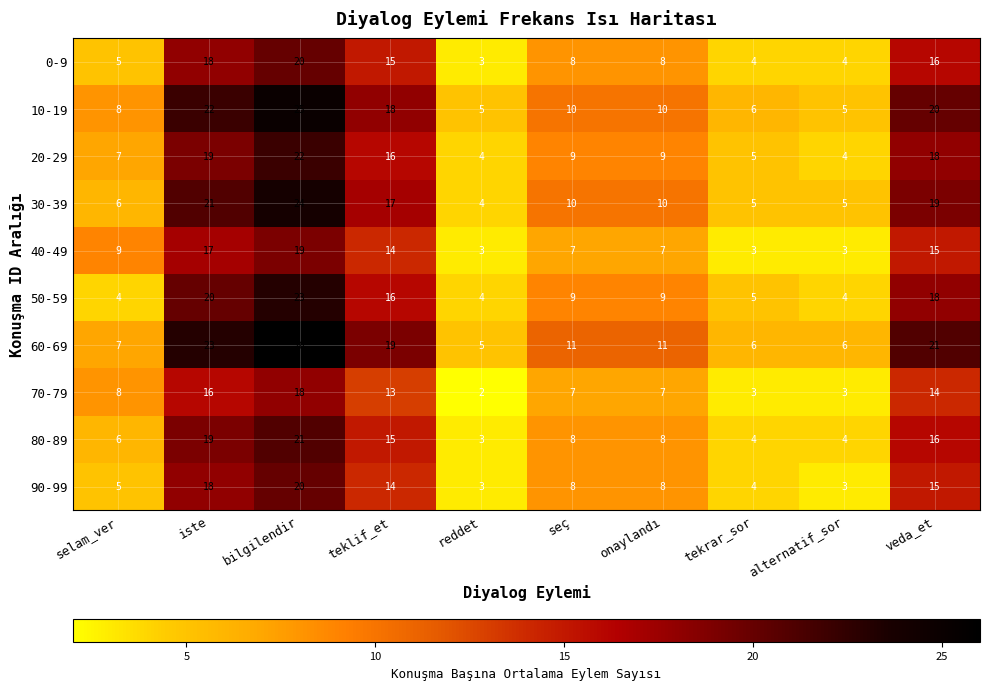

True or false: 20-29 has a value of 7 at tekrar_sor.

False